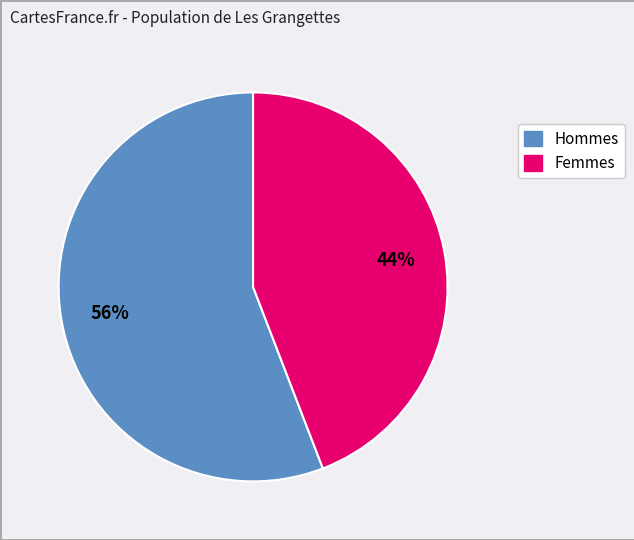

To the nearest percent, what is the difference between the largest and smallest slice percentages?

12%